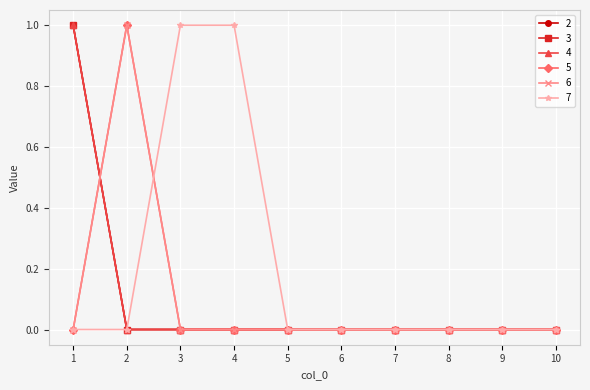

Reading left to right, extract all data points from this chart.

2: 1=1	2=0	3=0	4=0	5=0	6=0	7=0	8=0	9=0	10=0
3: 1=1	2=0	3=0	4=0	5=0	6=0	7=0	8=0	9=0	10=0
4: 1=1	2=0	3=0	4=0	5=0	6=0	7=0	8=0	9=0	10=0
5: 1=0	2=1	3=0	4=0	5=0	6=0	7=0	8=0	9=0	10=0
6: 1=0	2=1	3=0	4=0	5=0	6=0	7=0	8=0	9=0	10=0
7: 1=0	2=0	3=1	4=1	5=0	6=0	7=0	8=0	9=0	10=0